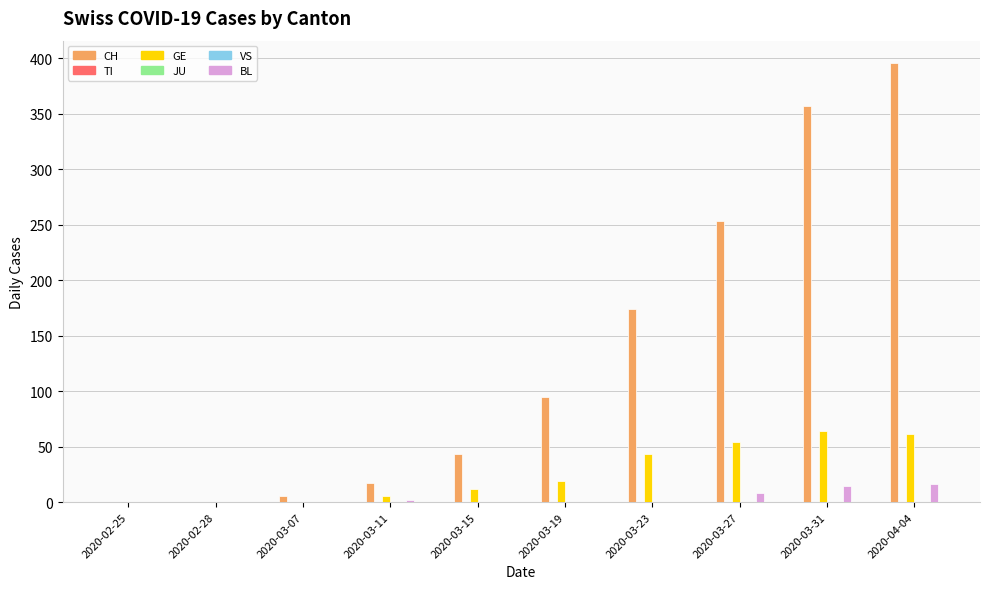

Is the value of CH at 2020-03-31 greater than the value of TI at 2020-03-23?

Yes